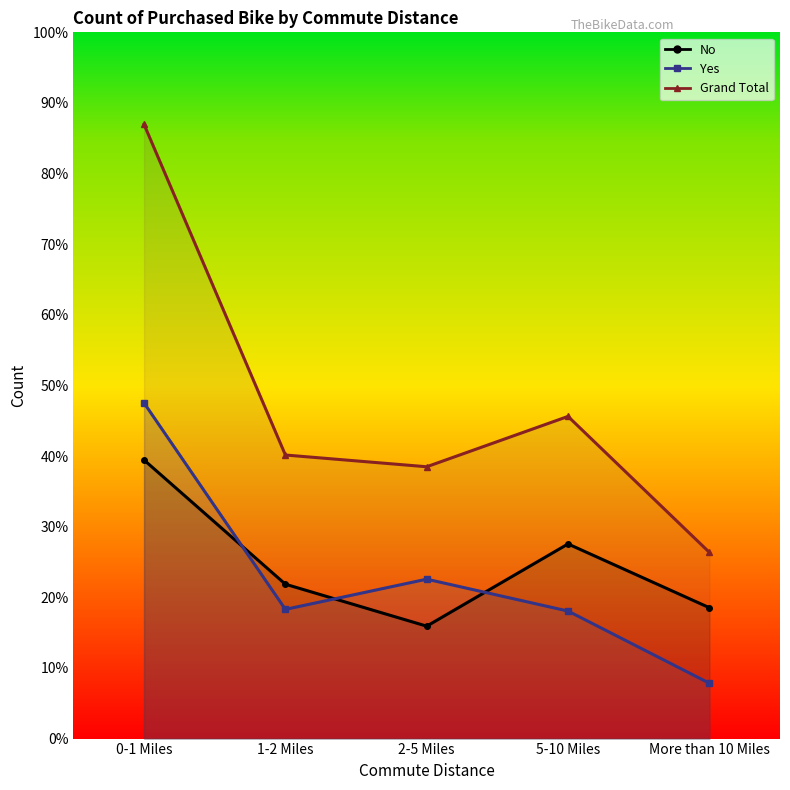

What is the label of the 4th point from the left?

5-10 Miles